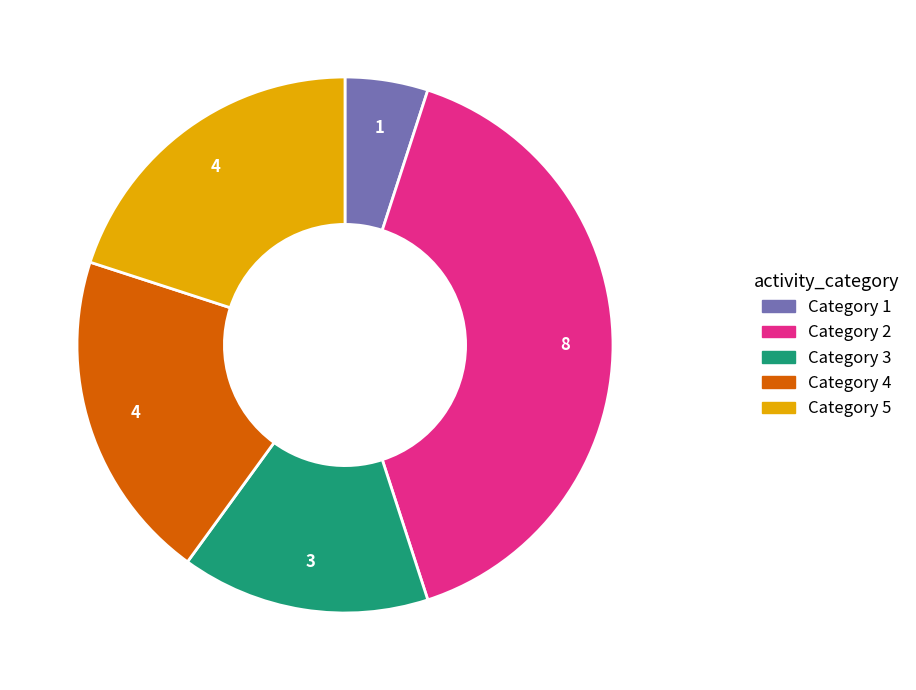

How many segments does this pie chart have?

5